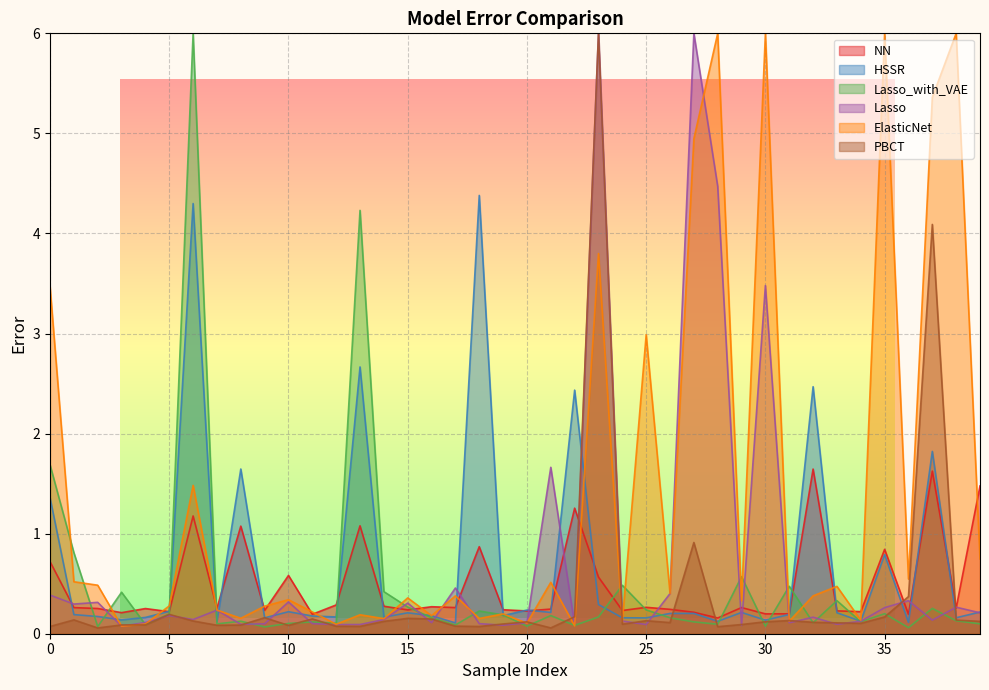

The Lasso_with_VAE series shows 0.0 at 9. True or false?

False